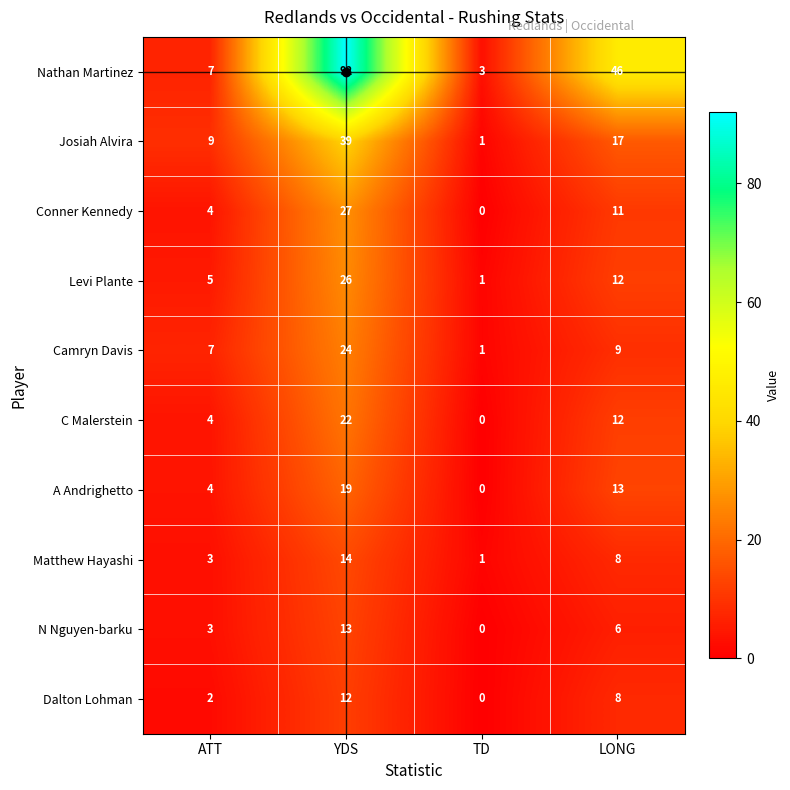

Rank the series by their maximum value, from lowest to highest.

Dalton Lohman, N Nguyen-barku, Matthew Hayashi, A Andrighetto, C Malerstein, Camryn Davis, Levi Plante, Conner Kennedy, Josiah Alvira, Nathan Martinez